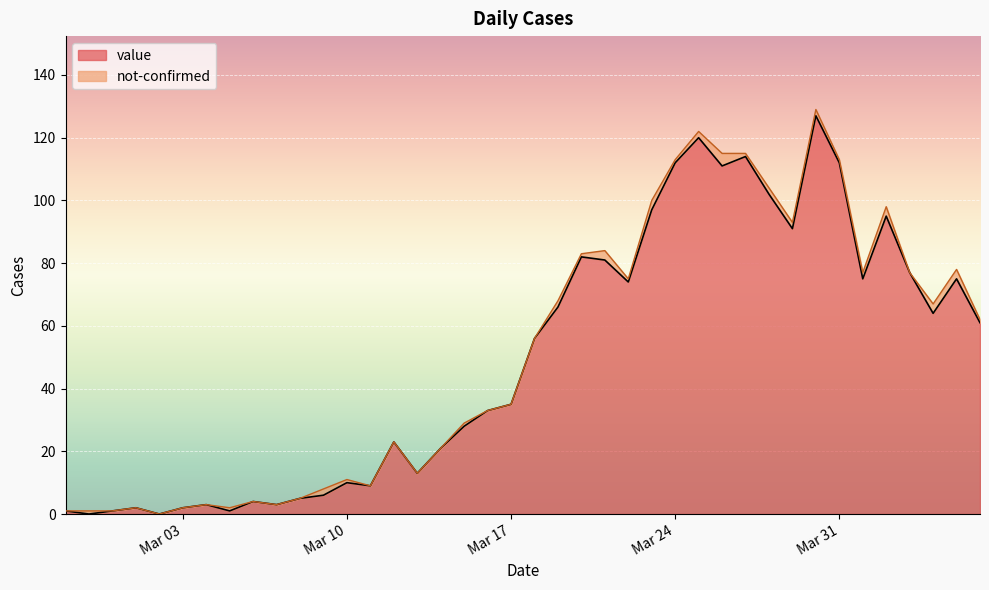

What is the highest value of the value series?

127